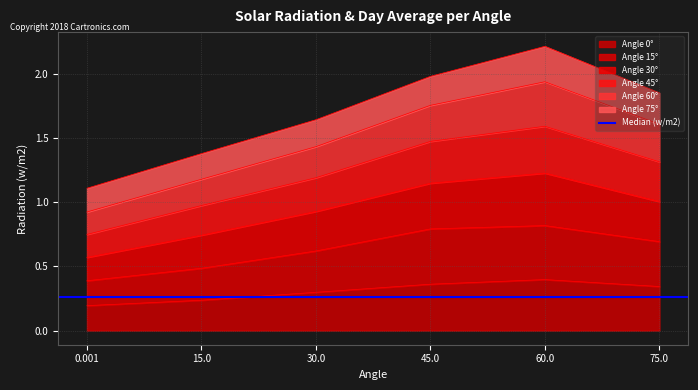

What is the maximum value shown in the chart?

2.2